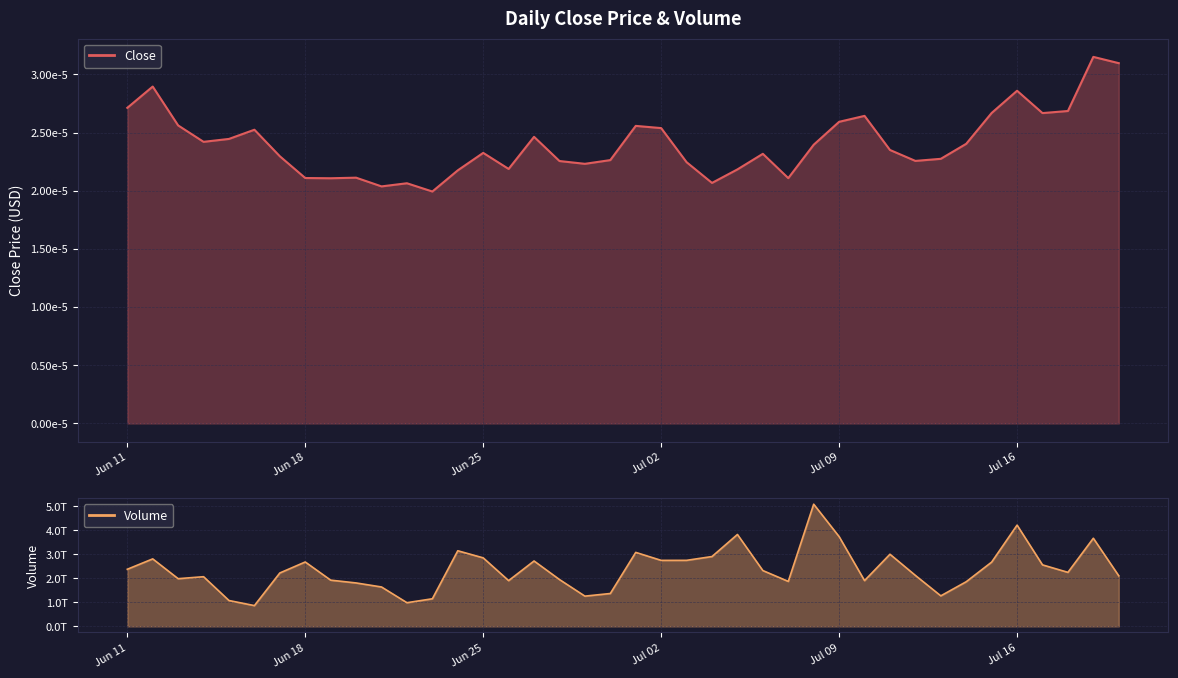

What is the value of the Volume point at the 33rd from the left?

1272826702300.0